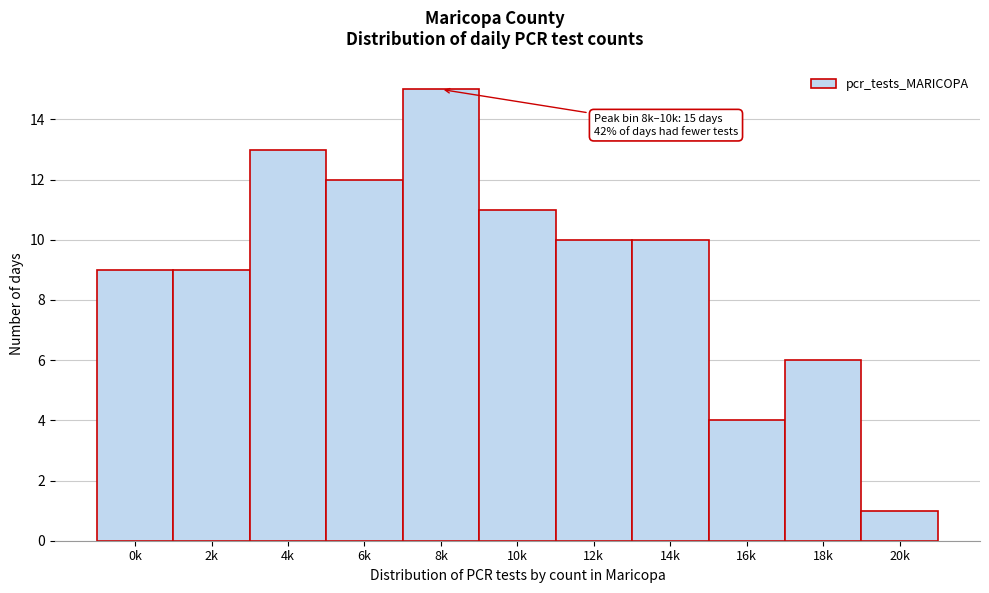

Reading left to right, extract all data points from this chart.

9	9	13	12	15	11	10	10	4	6	1